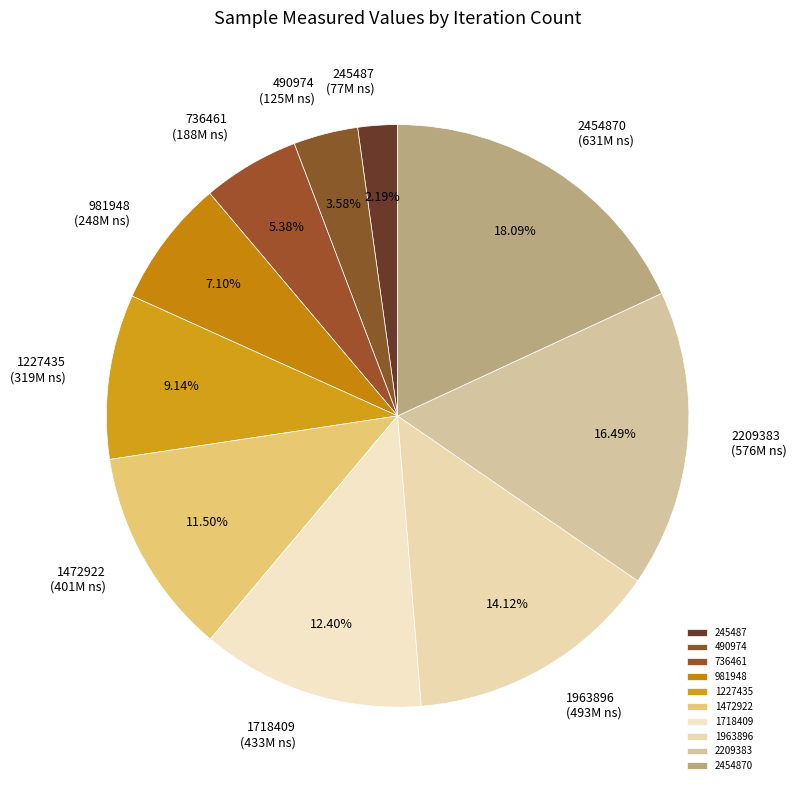

Which category has the biggest portion of the pie?

2454870